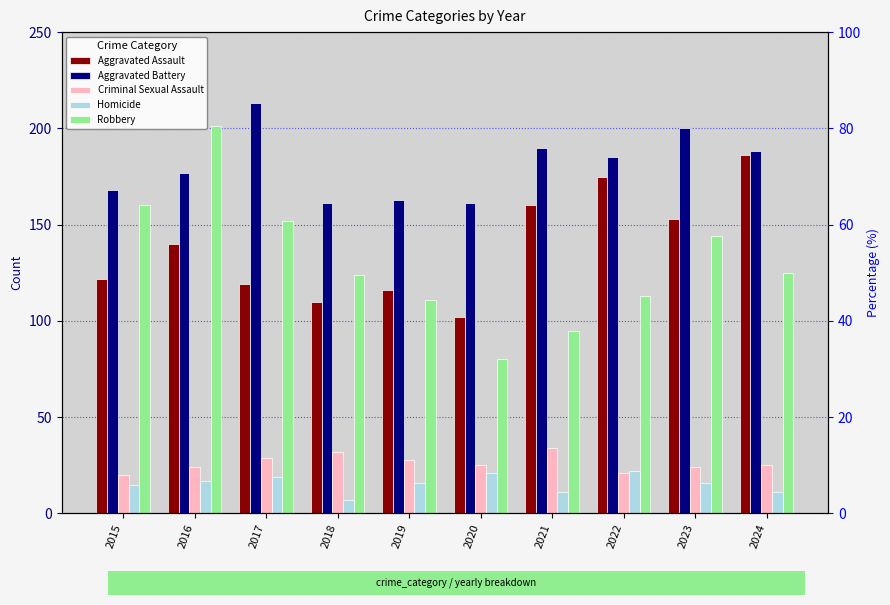

What is the highest value of the Aggravated Assault series?

186